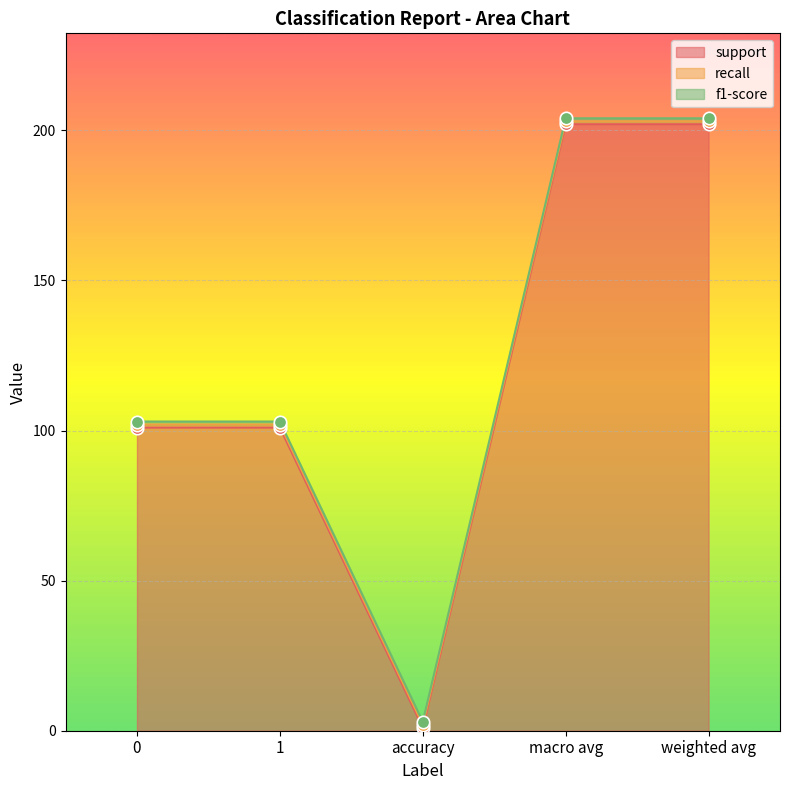

Which series contains the highest Y value?

support